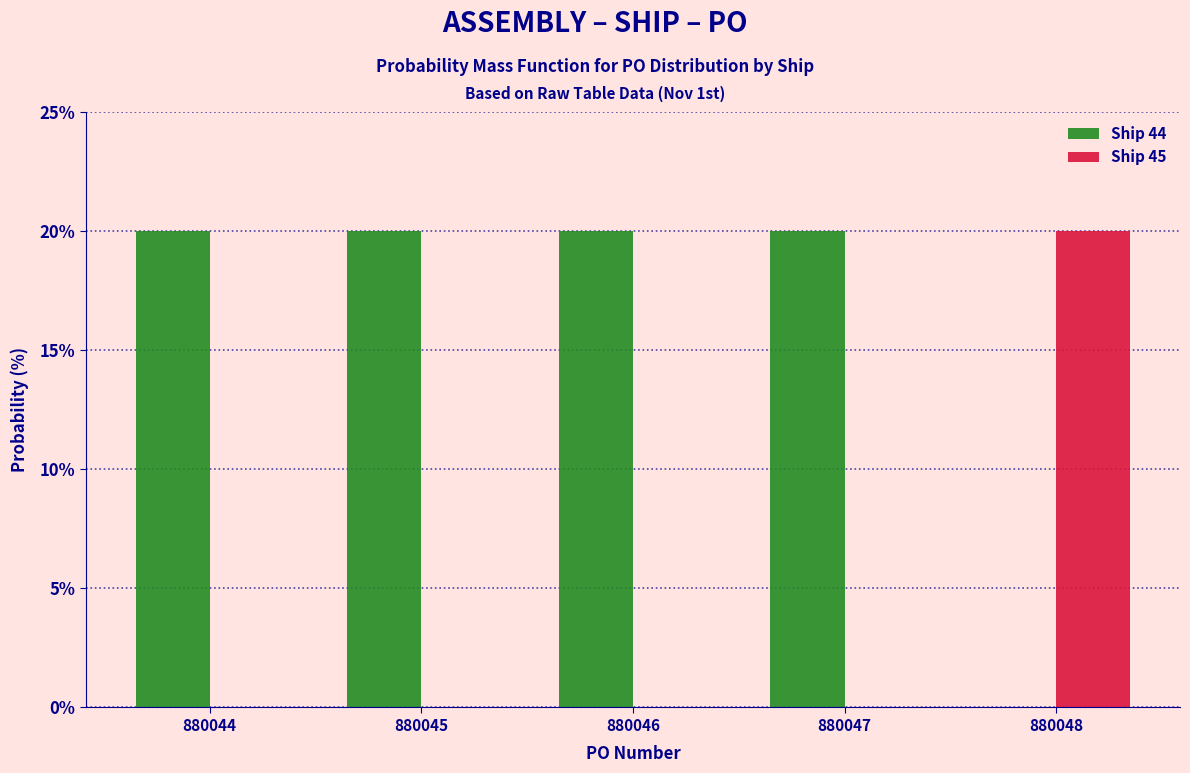

Reading right to left, transcribe all the data shown in this chart.

Ship 44: 880048=0	880047=20	880046=20	880045=20	880044=20
Ship 45: 880048=20	880047=0	880046=0	880045=0	880044=0